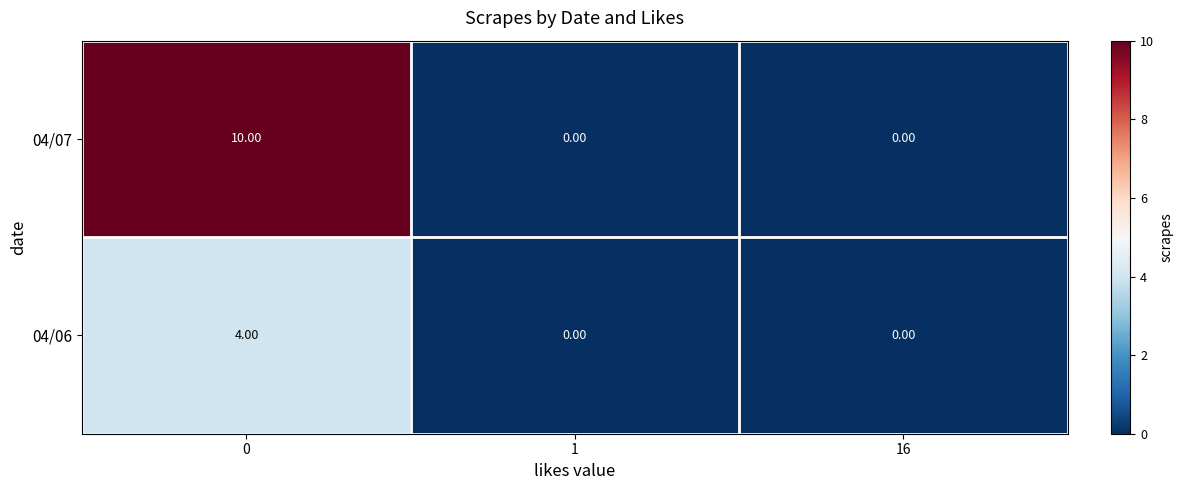

What is the maximum value shown in the chart?

10